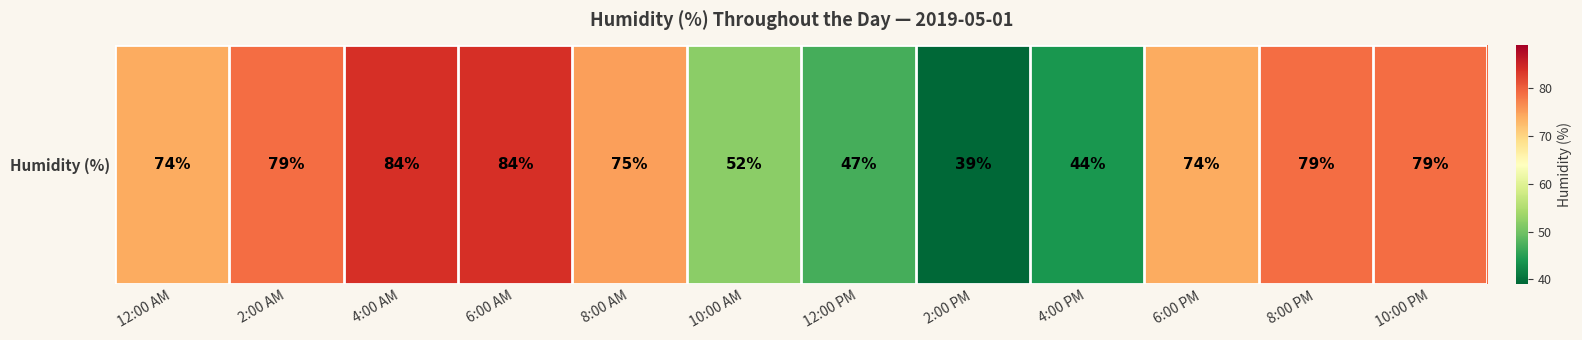

At which category does the chart reach its minimum across all series?

2:00 PM